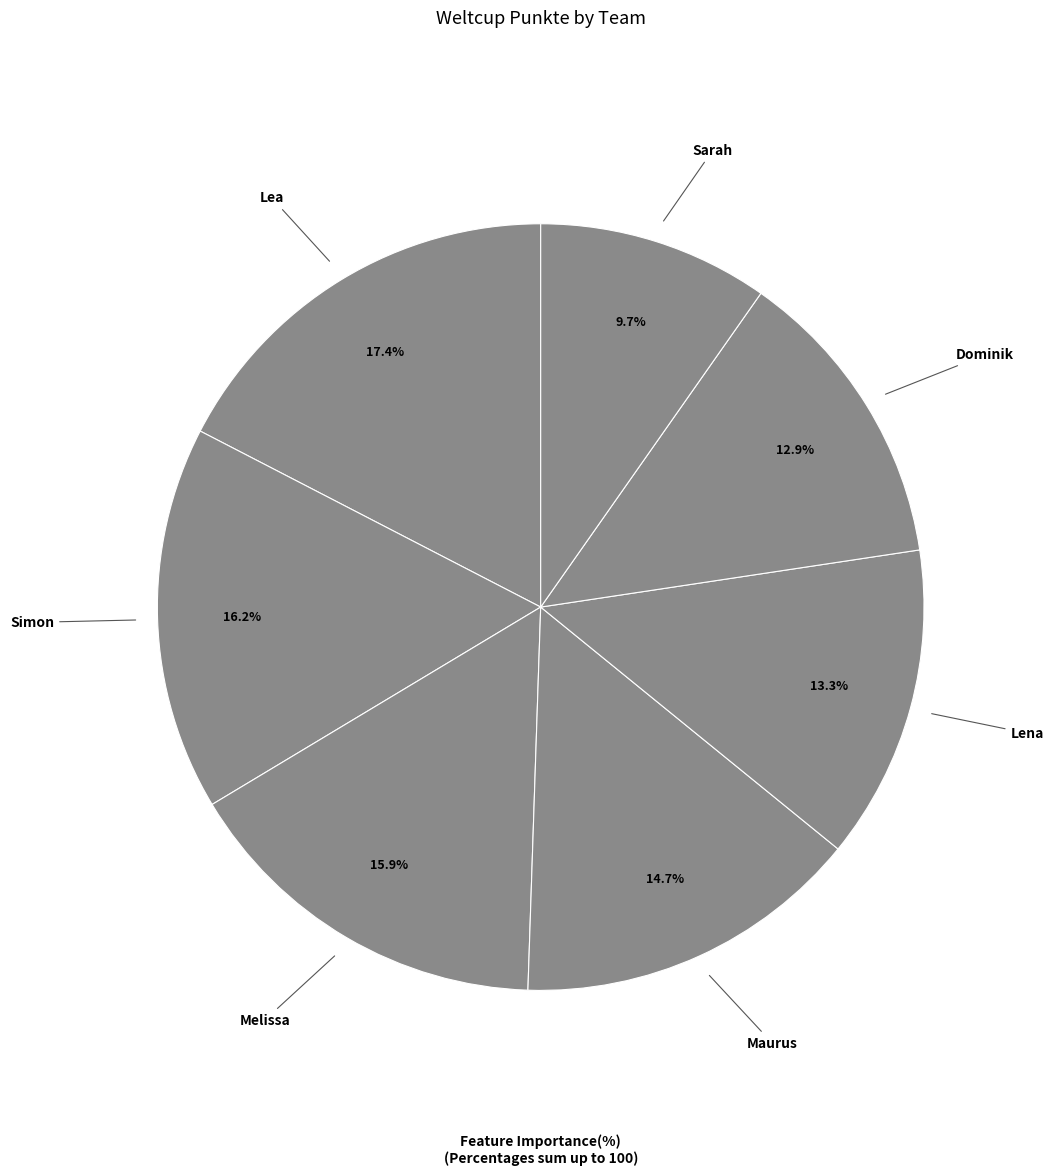

Does any single category account for the majority?

No